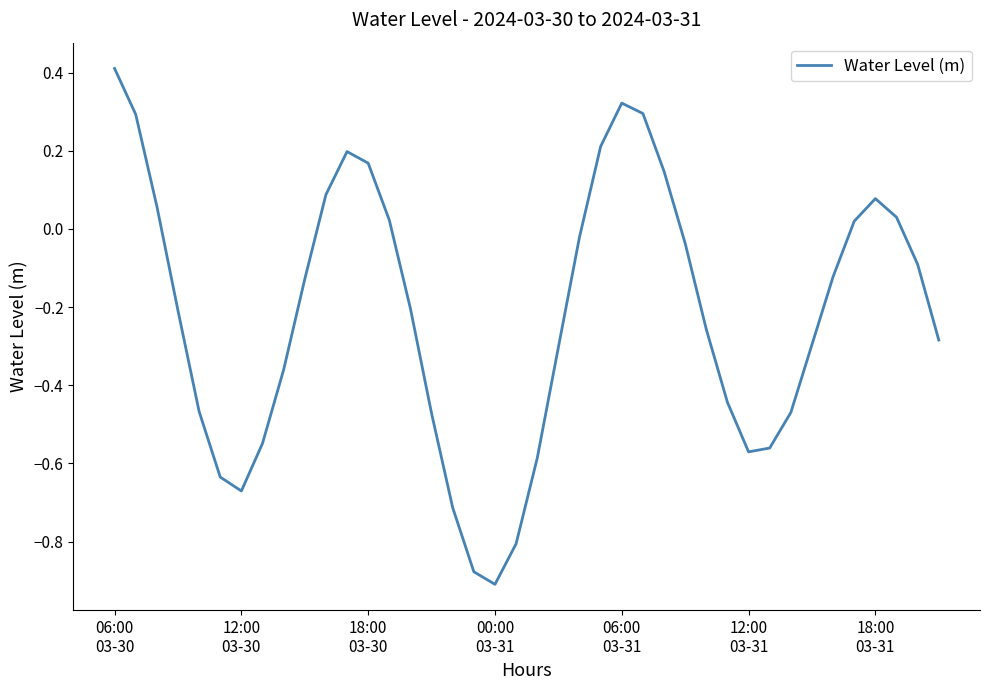

What is the average value?

-0.2